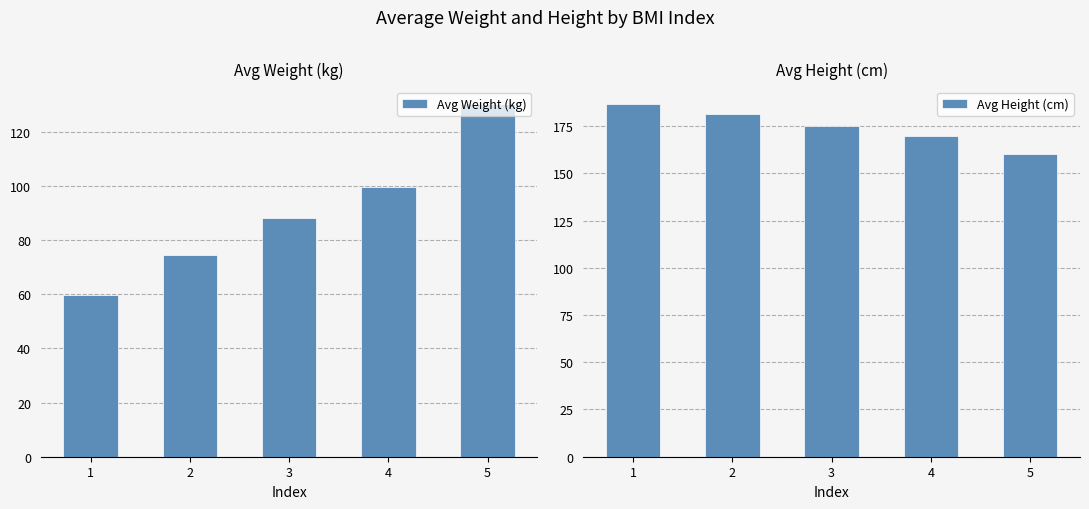

The Avg Weight (kg) series shows 74.3 at 2. True or false?

True